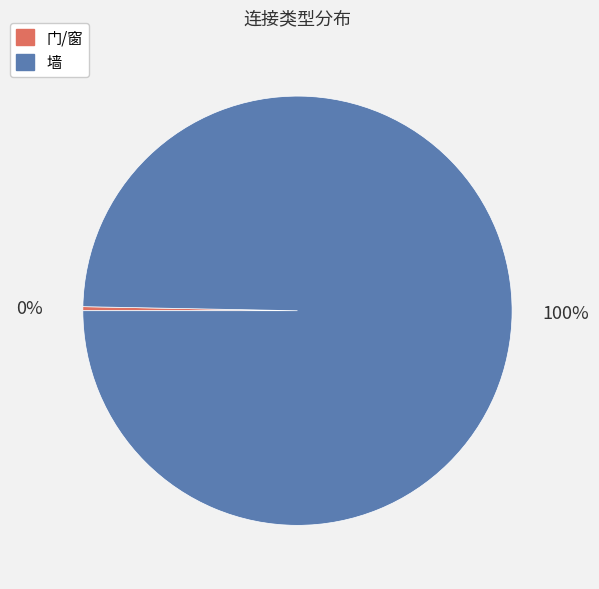

Which category has the biggest portion of the pie?

墙